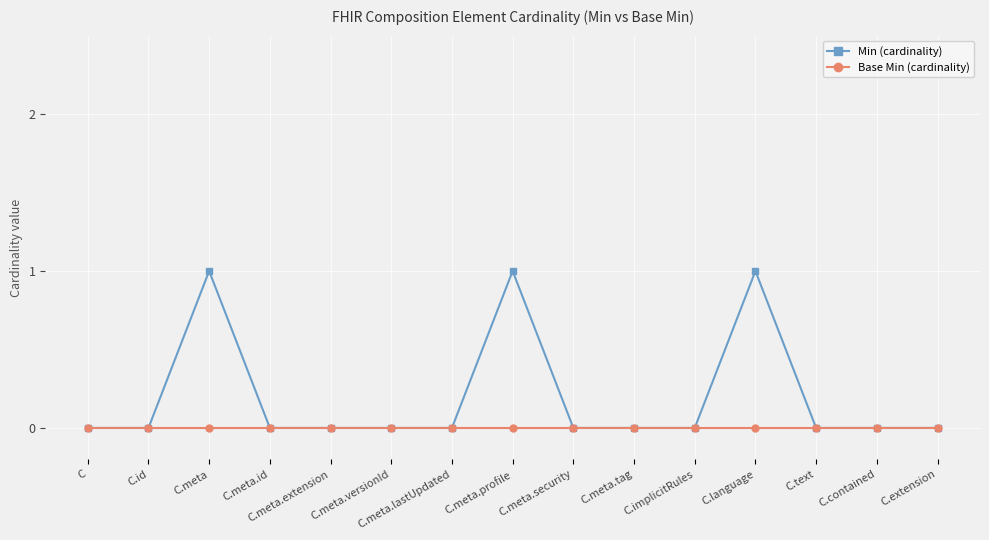

What is the difference between the second highest and minimum values in the Min (cardinality) series?

1